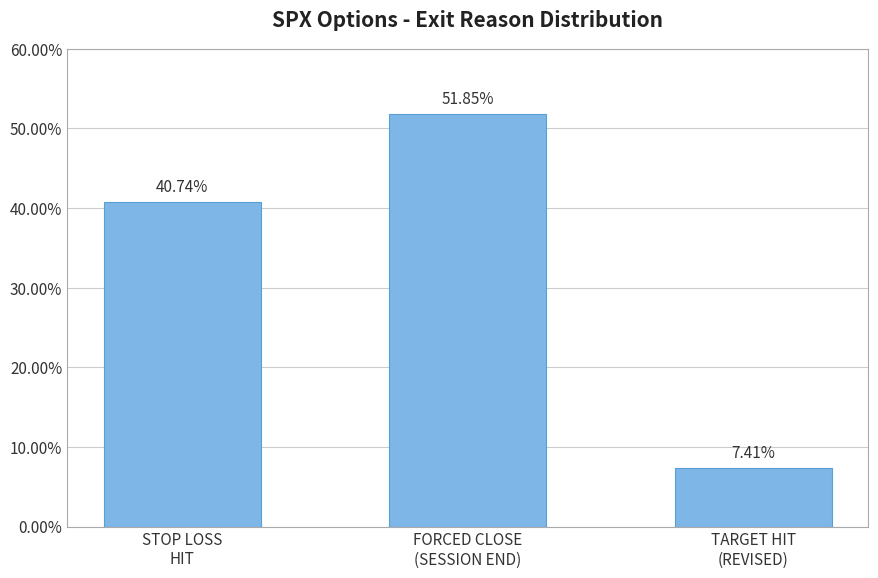

What is the approximate value at STOP LOSS
HIT?

40.7